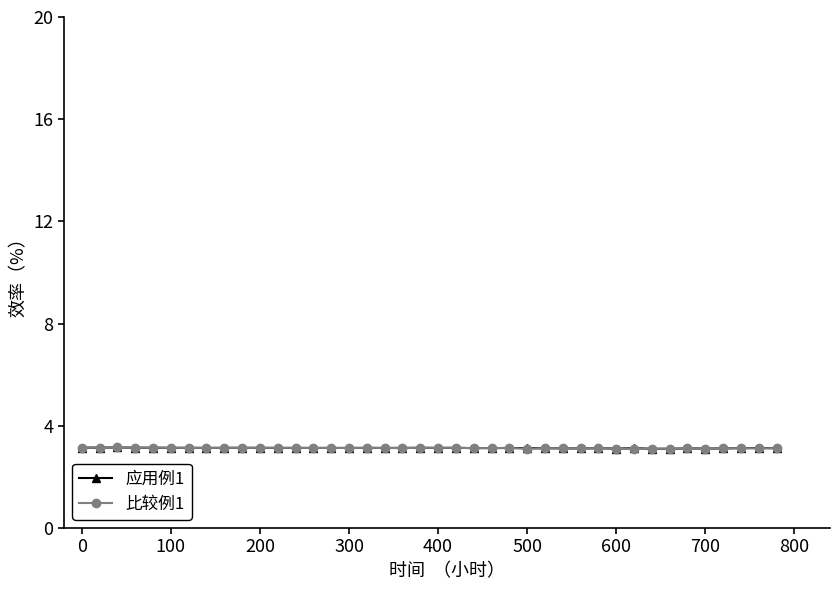

What is the greatest value displayed?

3.2